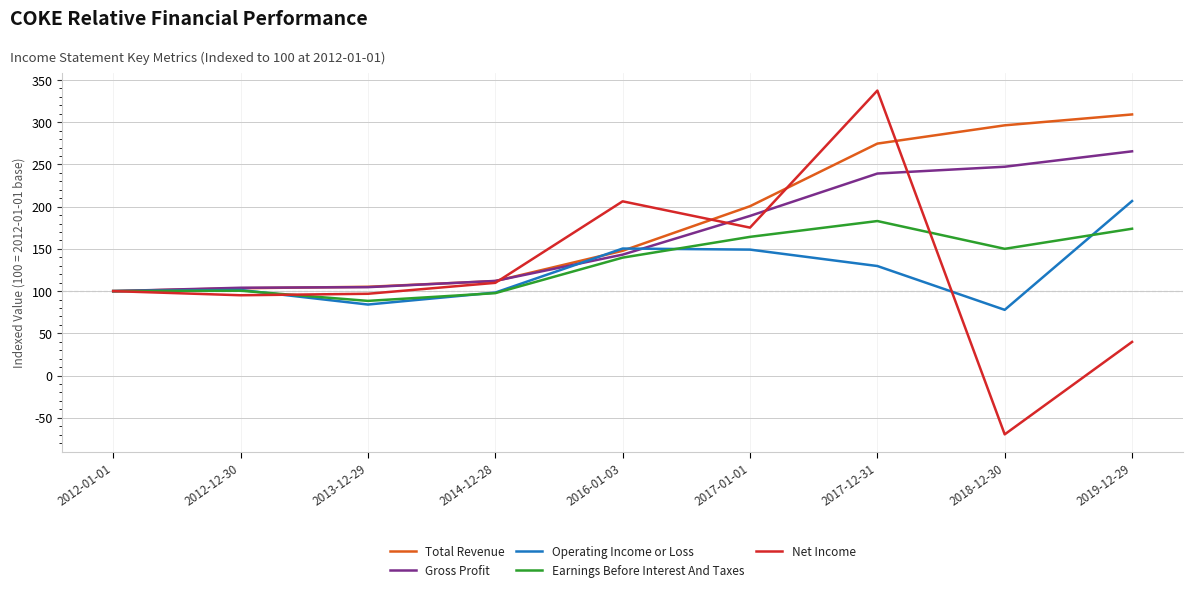

What position from the right is 2012-01-01?

9